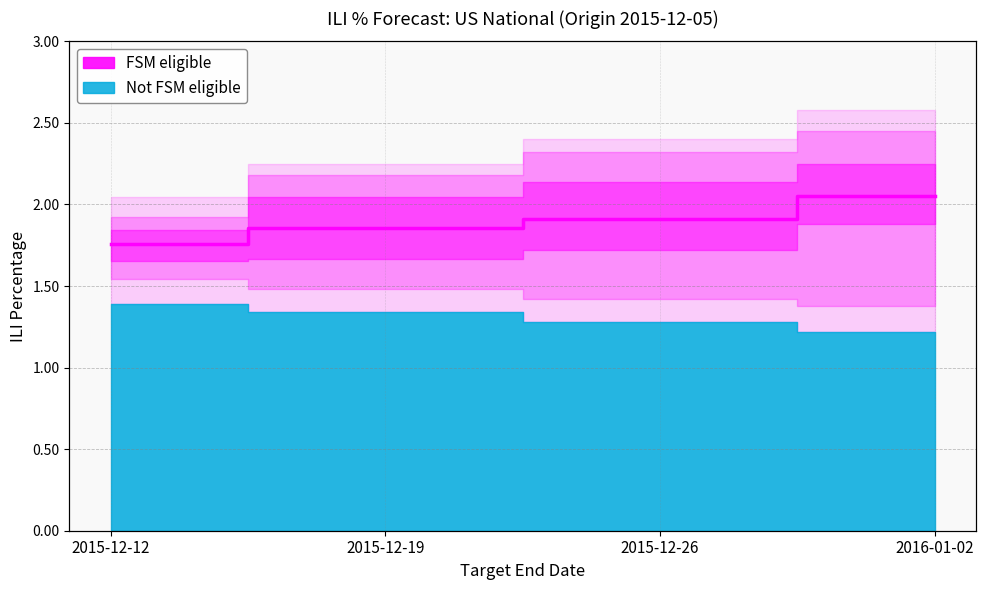

What is the difference between the values at 2015-12-19 and 2016-01-02?

0.2